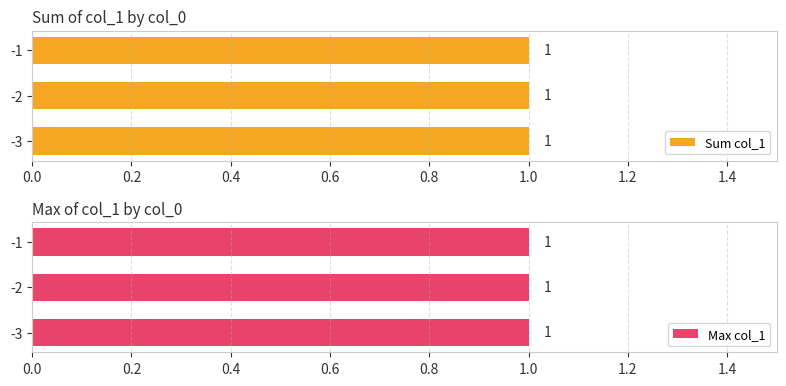

What is the greatest value displayed?

1